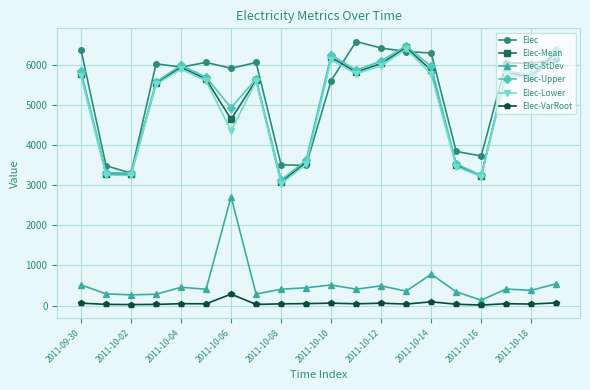

What is the sum of all Elec values?

107048.6